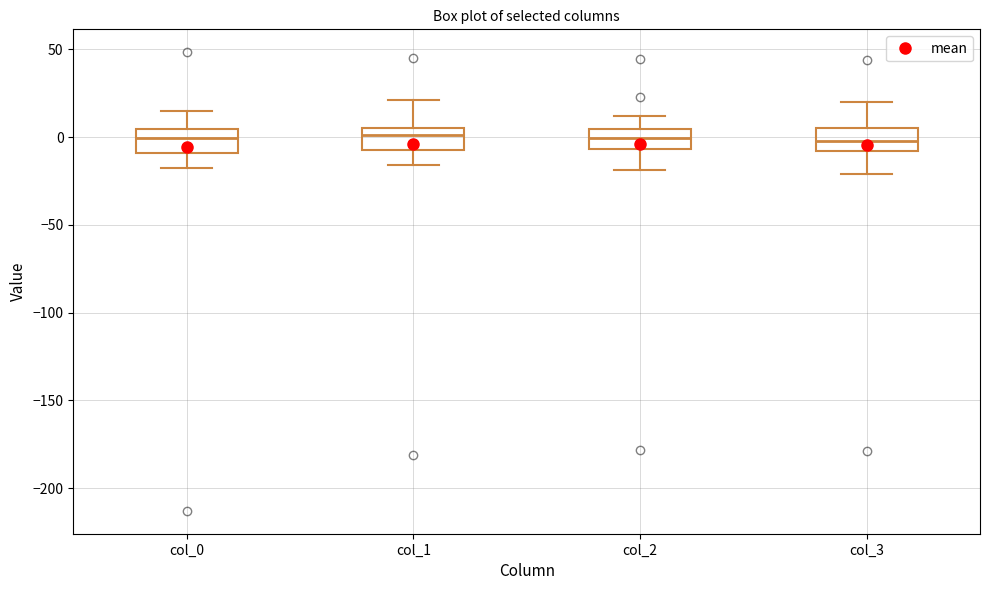

Where is the lower edge of the box for col_3 on the y-axis? The values are not printed on the chart, so give them approximately, as read against the axis.

-10